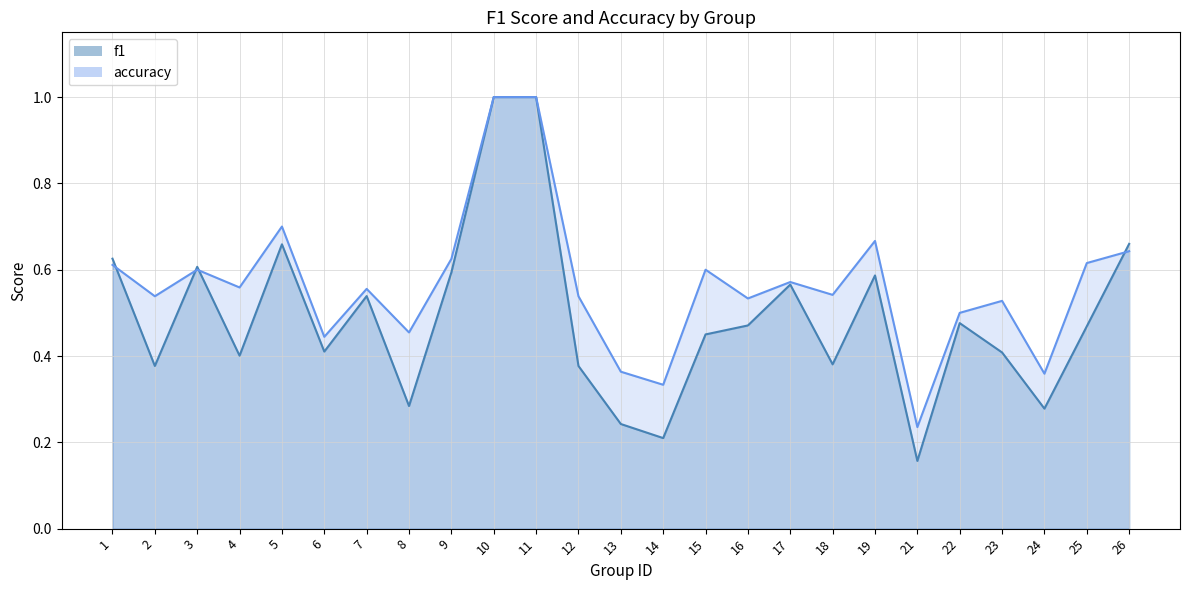

True or false: accuracy and f1 intersect in this chart.

True